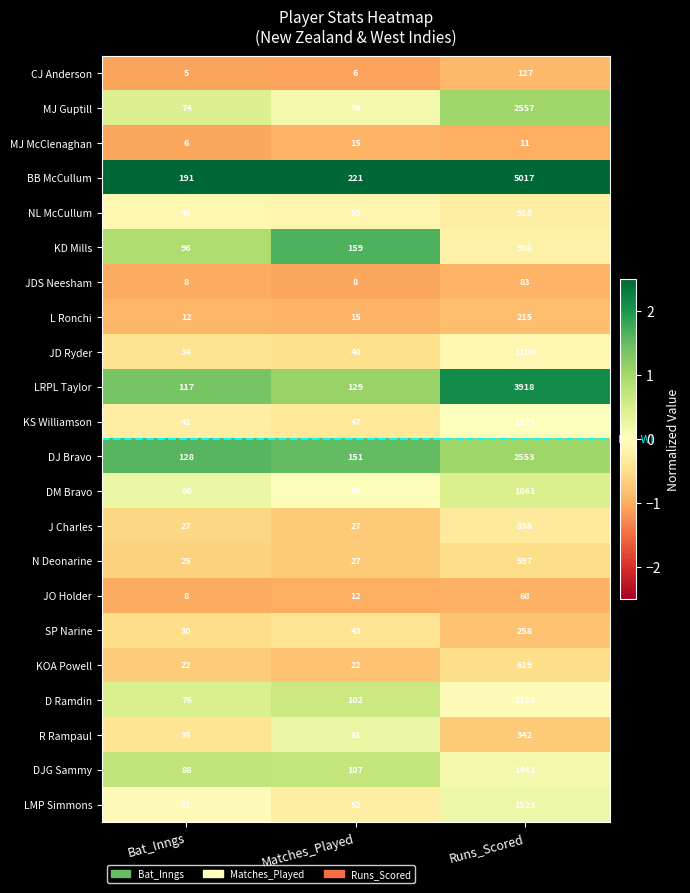

Count the number of categories in the chart.

3